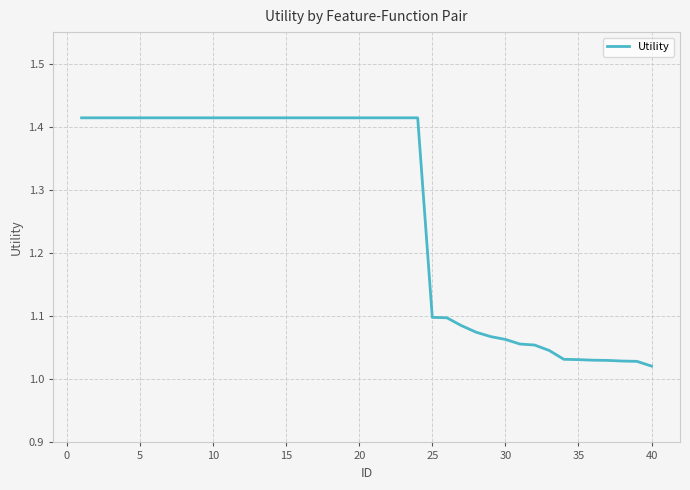

What is the difference between the second highest and minimum values?

0.4